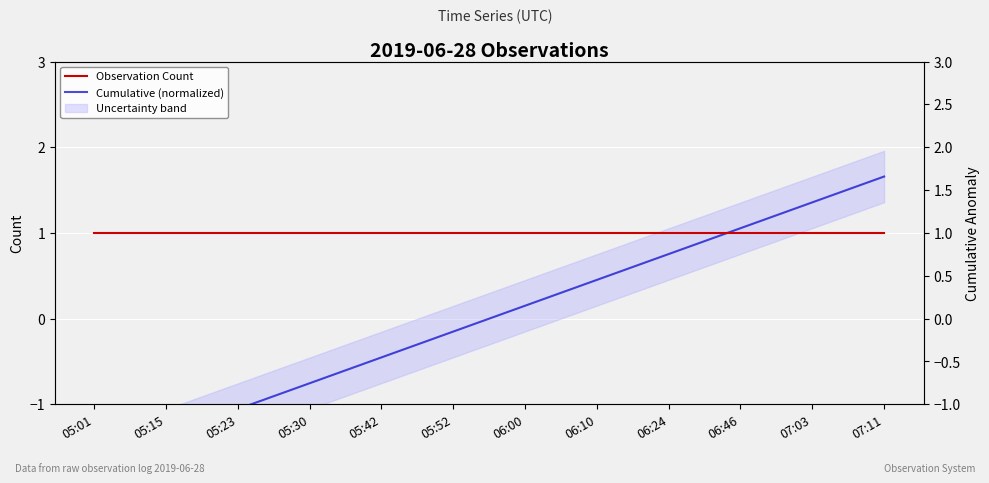

True or false: Observation Count has a value of 1.4 at 05:30.

False